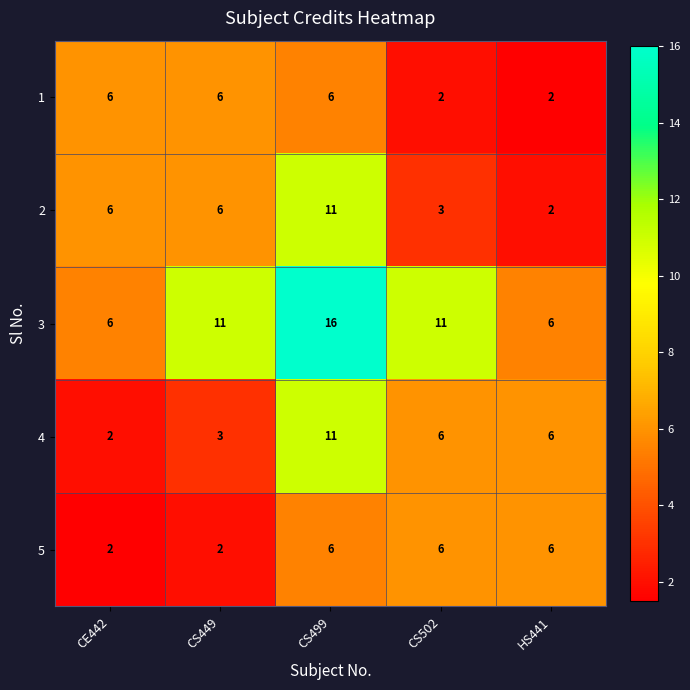

What is the smallest value displayed?

2